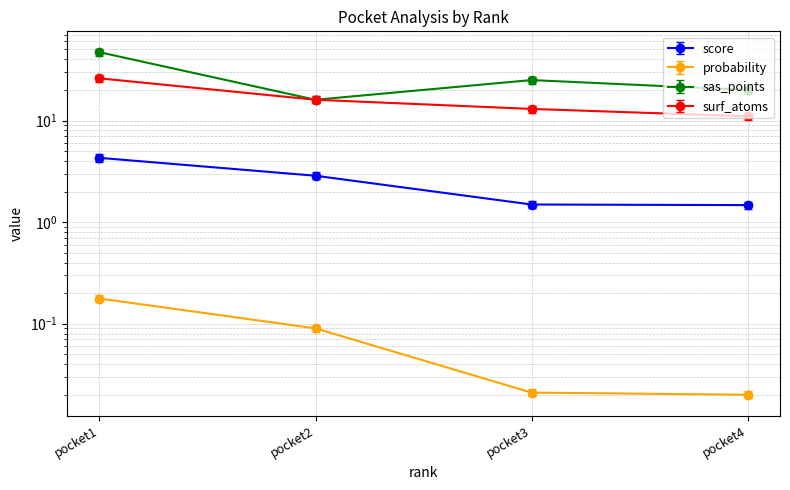

What is the difference between the surf_atoms values at pocket3 and pocket1?

13.0